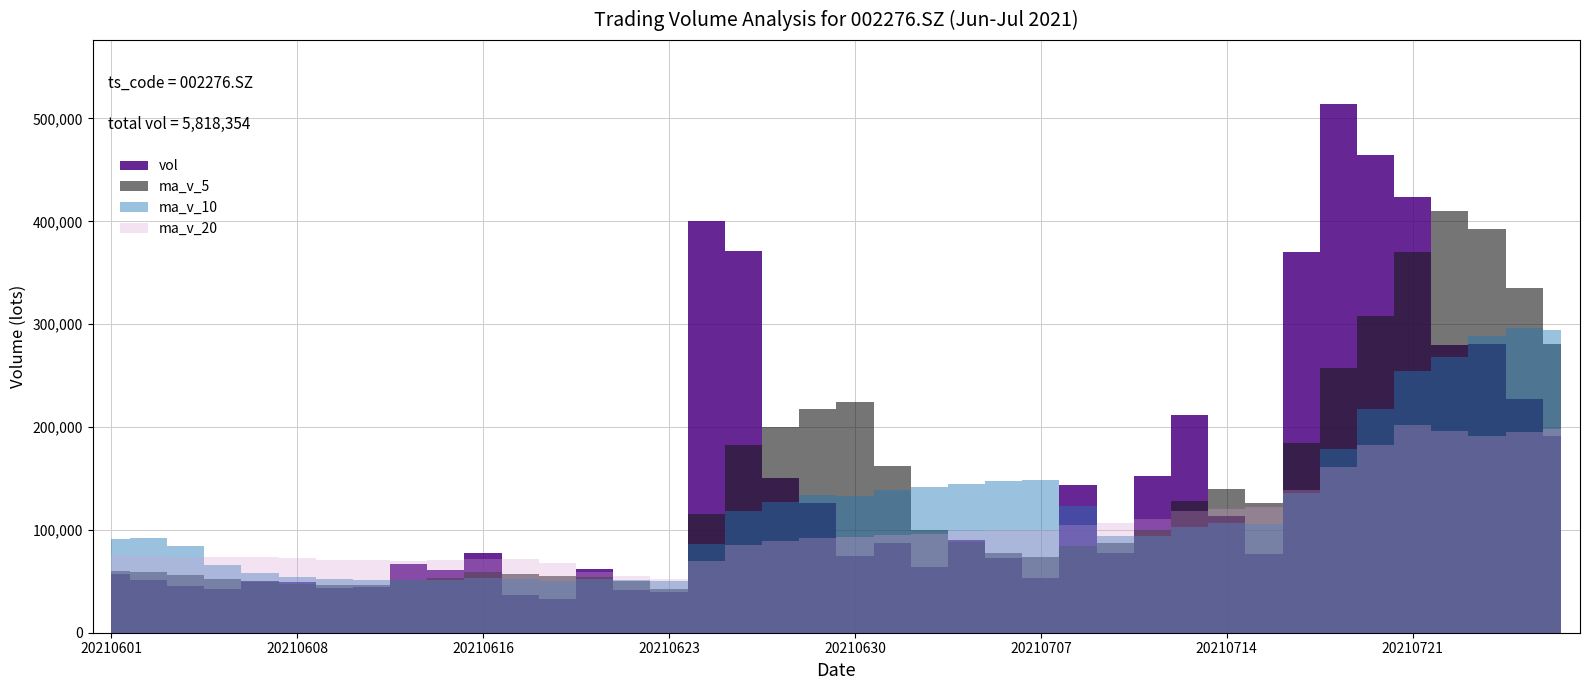

Reading left to right, extract all data points from this chart.

vol: 56976.8	51188.2	45371.3	42345.1	50633.0	49640.2	43881.5	44475.0	66443.8	60772.2	77767.8	36549.0	32364.2	61962.4	41123.6	40075.7	400309.1	370722.5	150199.0	126099.1	74621.6	87149.0	63451.2	90600.3	72939.9	52868.3	143408.2	77867.3	152396.4	211474.0	113652.3	76802.4	369858.3	514515.8	464740.5	423202.3	280057.9	280518.4	227609.4	191720.9
ma_v_5: 59951.5	58973.7	56438.4	51758.9	49302.9	47835.6	46374.2	46195.0	51014.7	53042.6	58668.1	57201.6	54779.4	53883.1	49953.4	42415.0	115167.0	182838.6	200486.0	217481.1	224390.3	161758.2	100304.0	88384.2	77752.4	73401.7	84653.6	87536.8	99896.0	127602.8	139759.6	126438.5	184836.7	257260.6	307913.9	369823.9	410475.0	392607.0	335225.7	280621.8
ma_v_10: 90802.8	91800.2	84302.3	66010.3	57887.3	53893.5	52674.0	51316.7	51386.8	51172.7	53251.8	51787.9	50487.2	52448.9	51498.0	50541.5	86184.3	118809.0	127184.5	133717.2	133402.6	138462.6	141571.3	144435.1	147616.7	148896.0	123205.9	93920.4	94140.1	102677.6	106580.7	105546.0	136186.7	178578.3	217758.4	254791.8	268456.7	288721.8	296243.1	294267.8
ma_v_20: 75263.3	74287.9	73898.5	73812.4	73811.2	72888.4	71147.5	70314.1	70041.4	70436.4	72027.3	71794.0	67394.8	59229.6	54692.7	52217.5	69429.1	85062.8	89285.7	92445.0	93327.2	95125.3	96029.2	98442.0	99557.4	99718.8	104695.1	106364.7	110662.3	118197.4	119991.6	122004.3	138879.0	161506.7	182687.5	201843.9	195831.3	191321.1	195191.6	198472.7